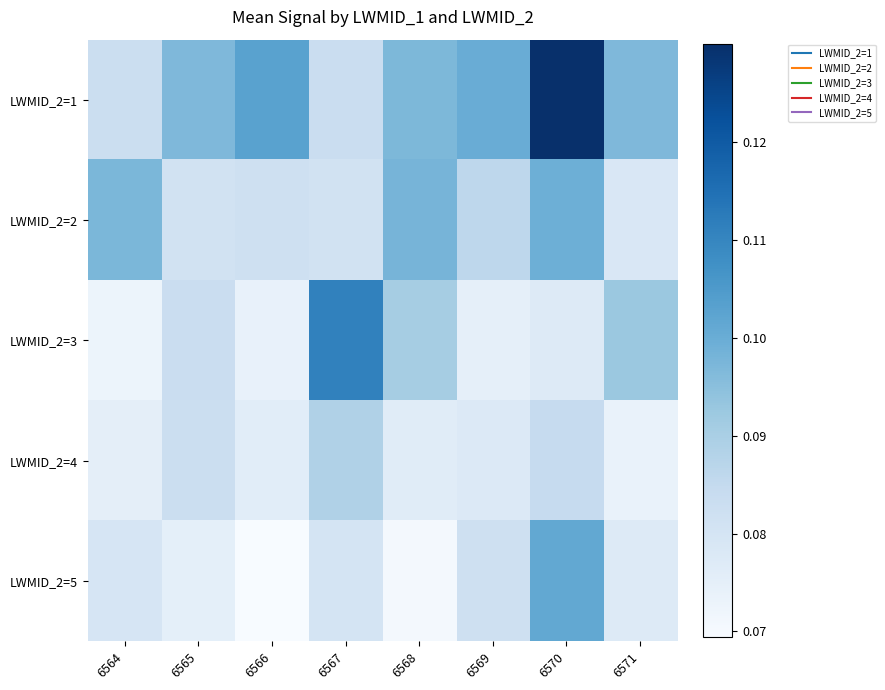

What is the smallest value displayed?

0.1